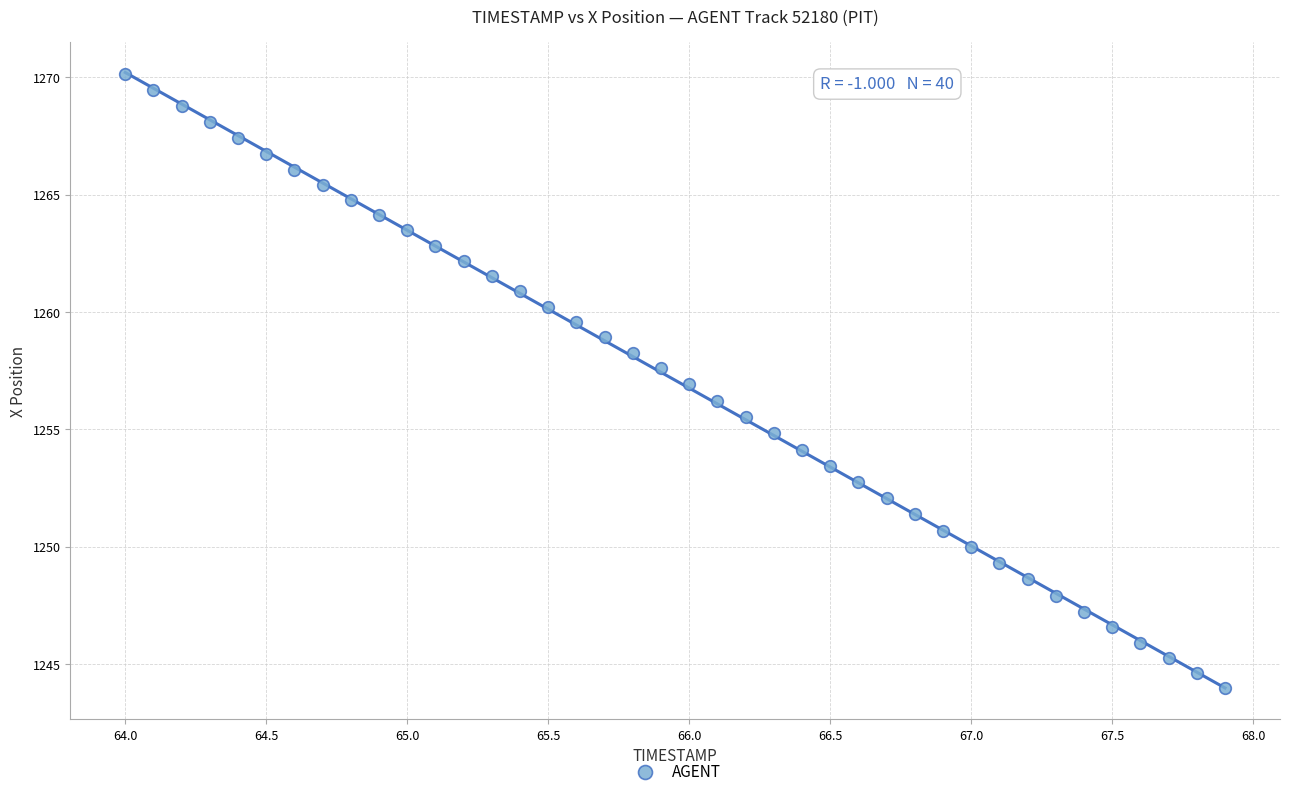

What is the range of Y values (max minus min)?

26.2